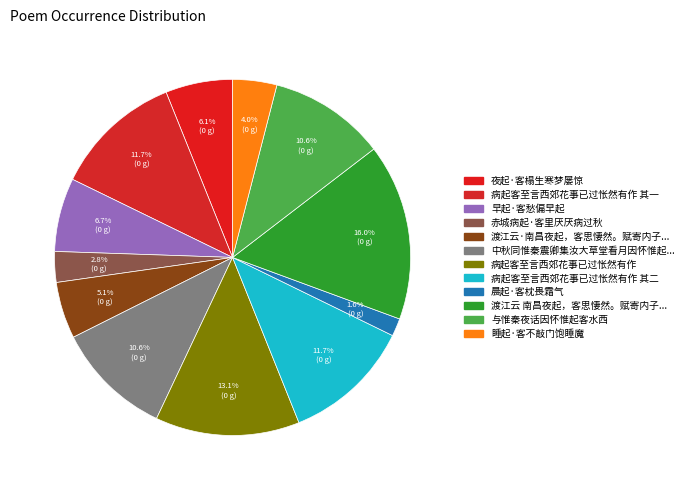

To the nearest percent, what is the average slice percentage?

8%